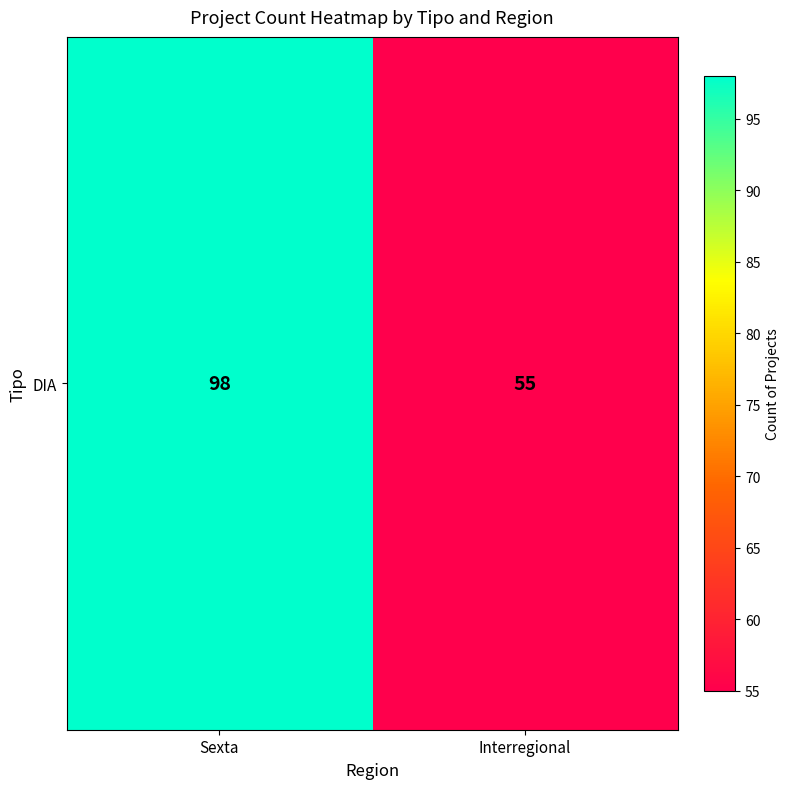

Is it true that the value at Sexta is 23?

False